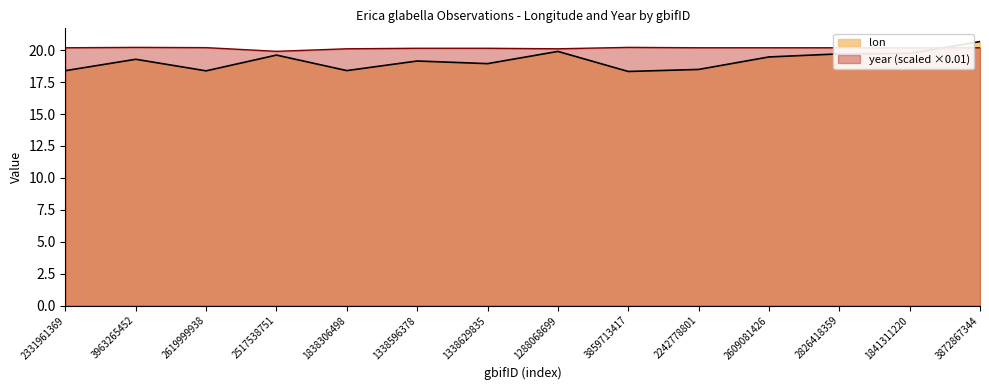

What is the greatest value displayed?

20.7